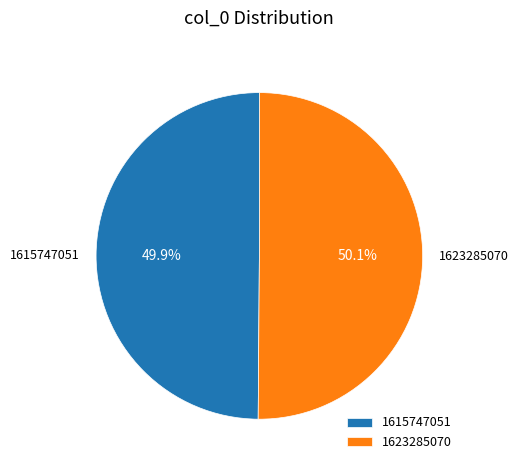

Is there any slice that represents more than half of the pie?

Yes